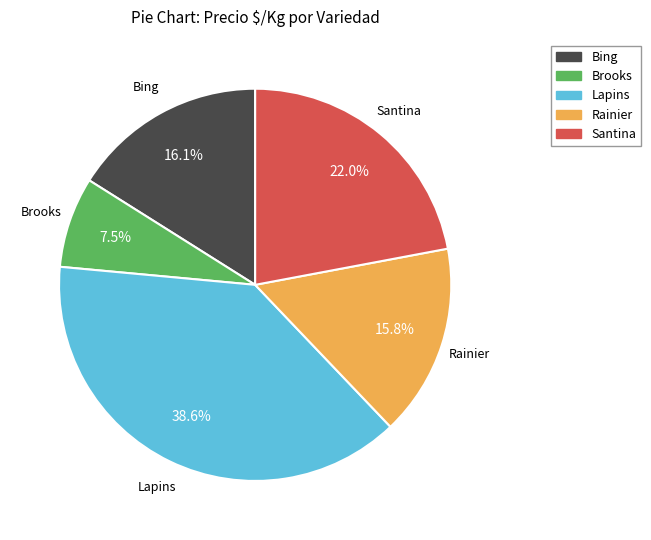

Does Santina represent more than half of the total?

No